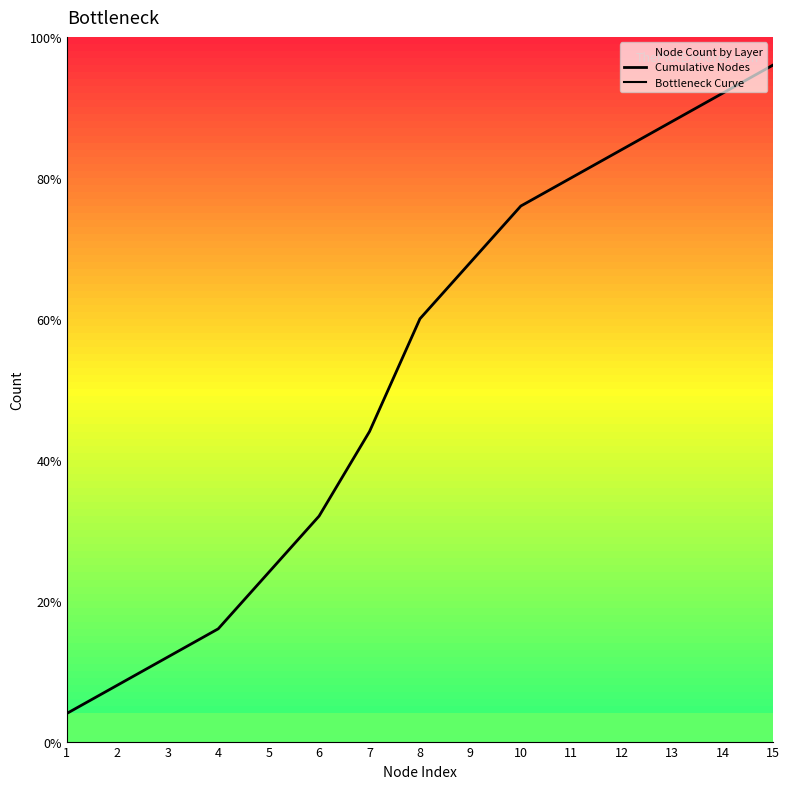

What is the difference between the values at 7 and 14?

12